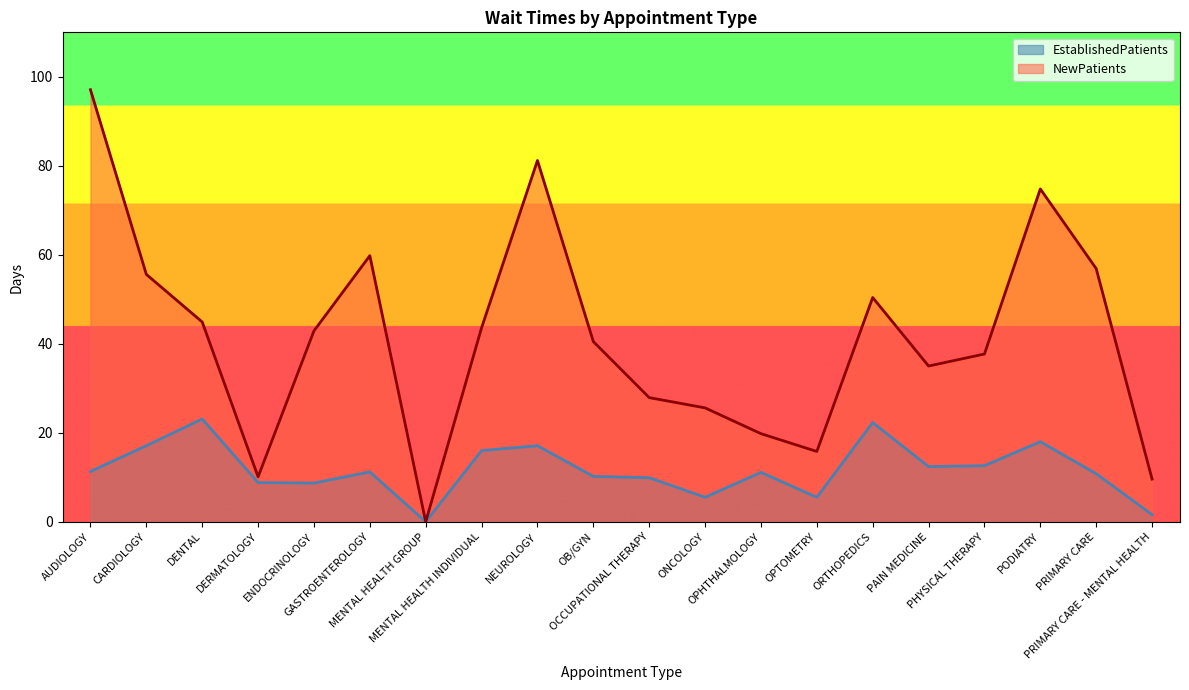

Where is the first local minimum for NewPatients?

DERMATOLOGY